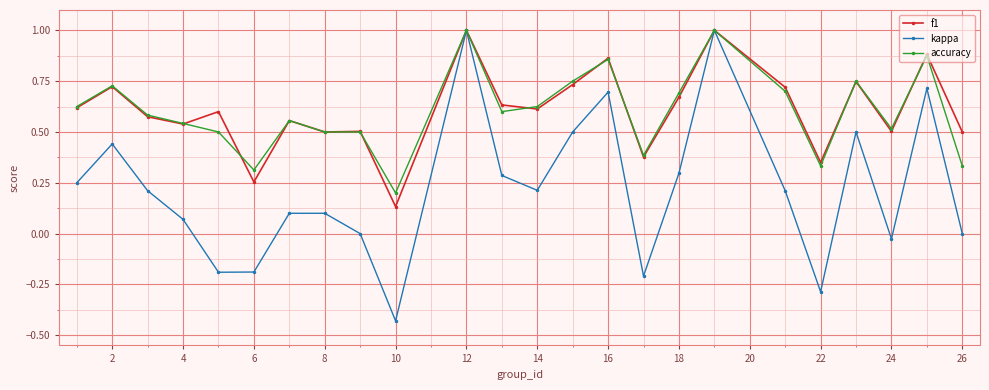

What is the maximum value for accuracy?

1.0